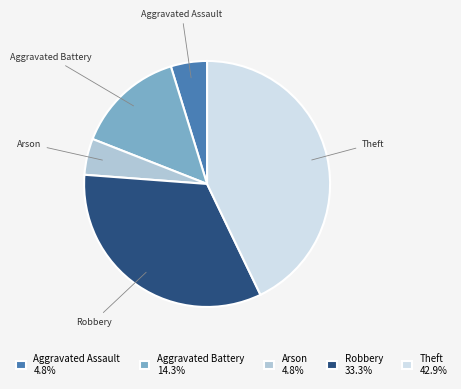

Is Theft the majority of the pie?

No